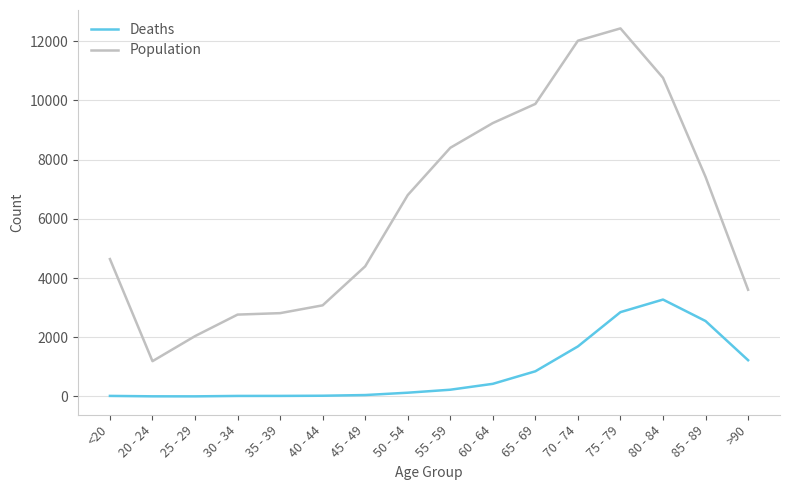

What is the average value of the Deaths series?

834